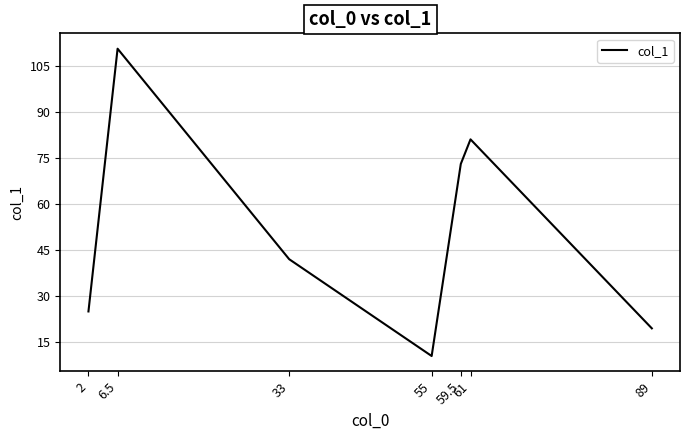

List the labels in order of value, smallest first.

55, 89, 2, 33, 59.5, 61, 6.5